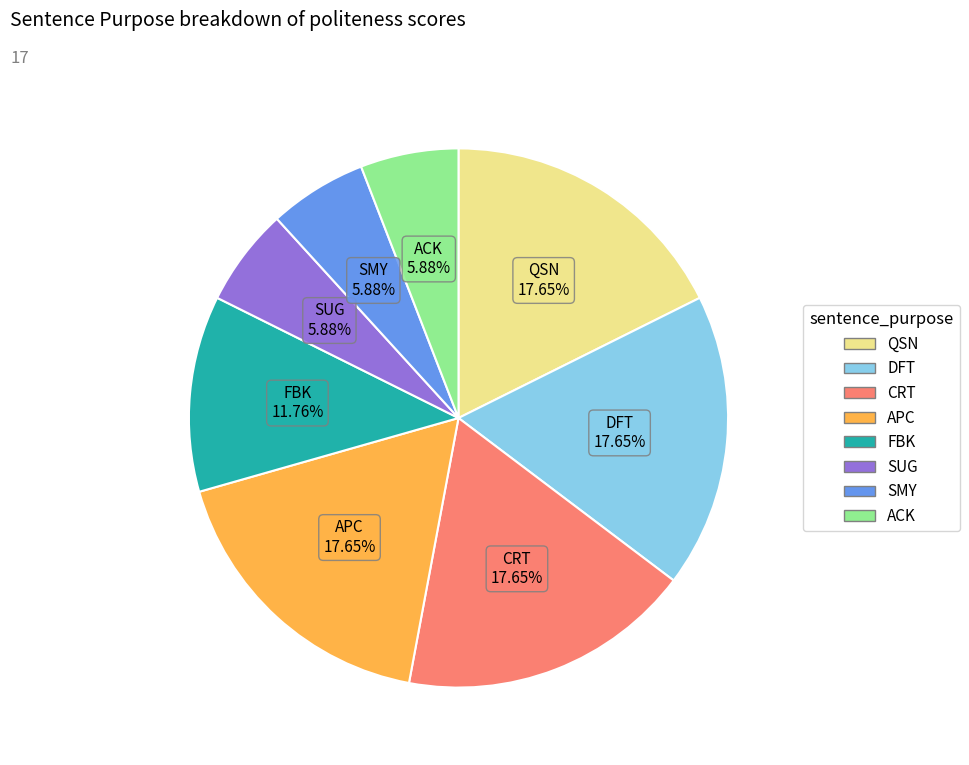

Is there any slice that represents more than half of the pie?

No